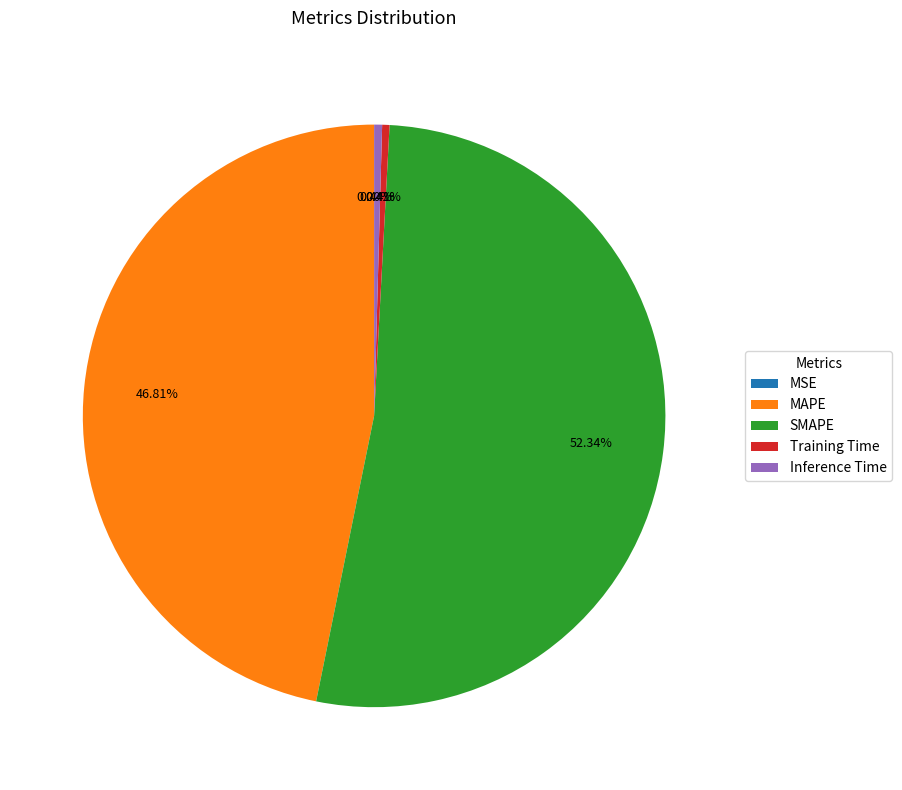

Combined, do SMAPE and MAPE account for over 50%?

Yes